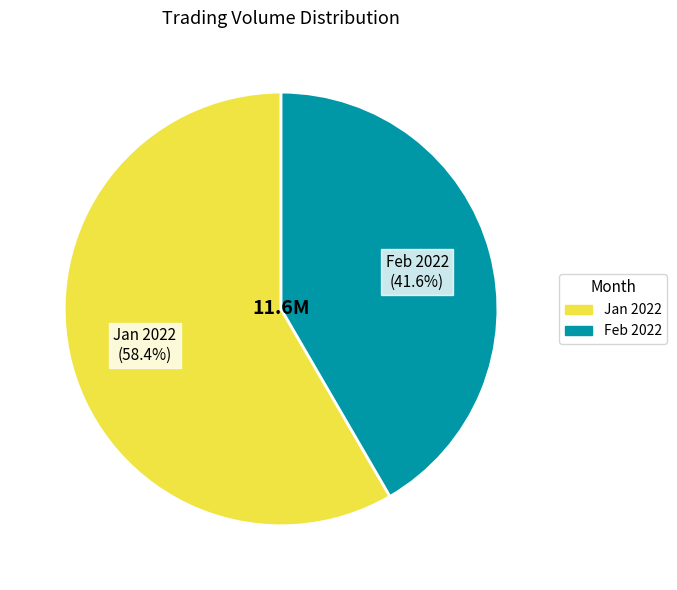

How many segments does this pie chart have?

2